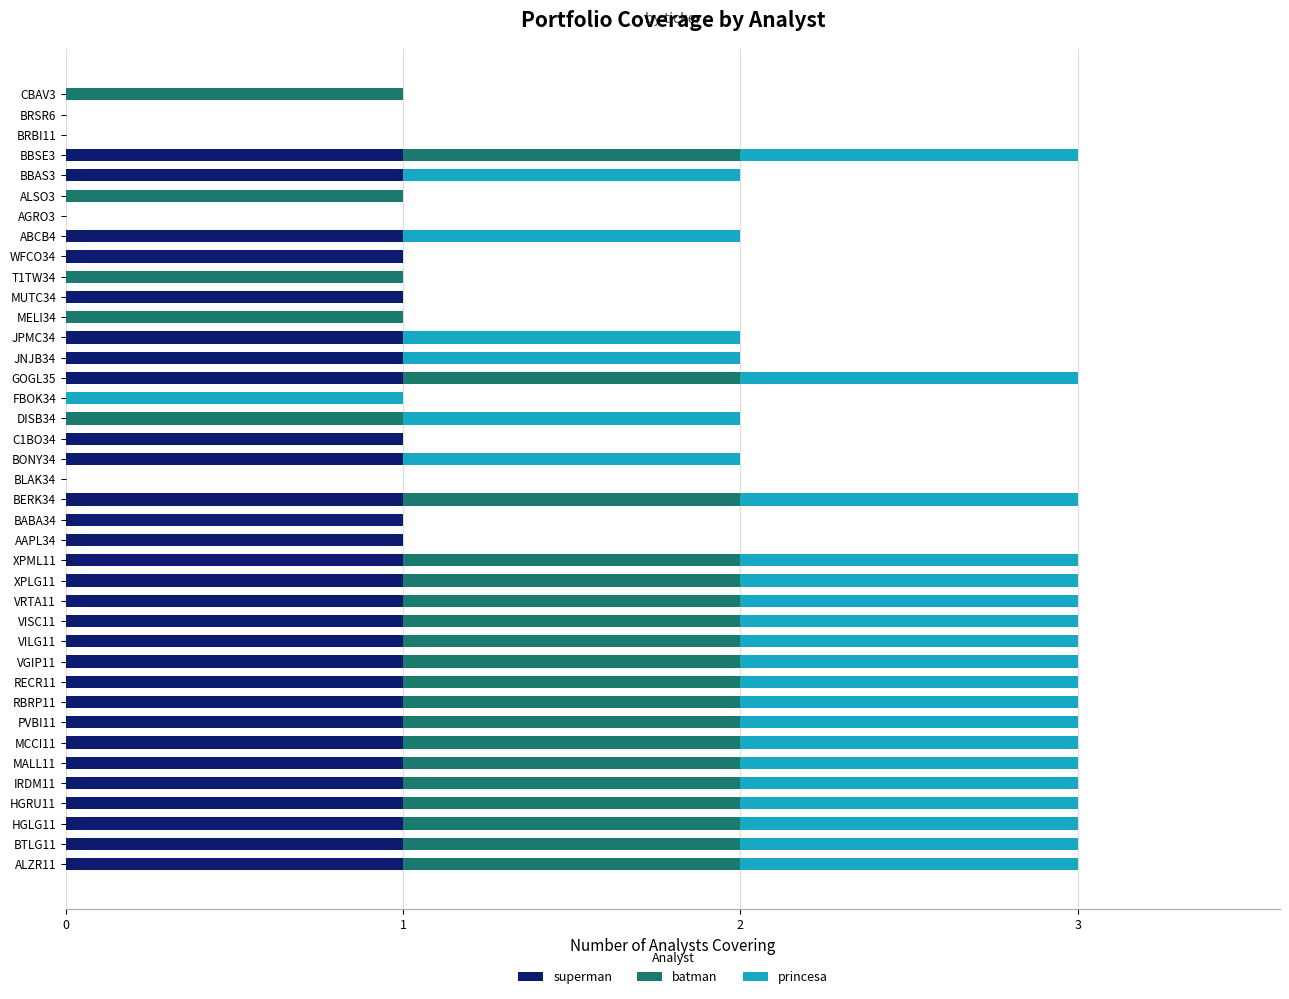

Is it true that superman equals 1 at BERK34?

True